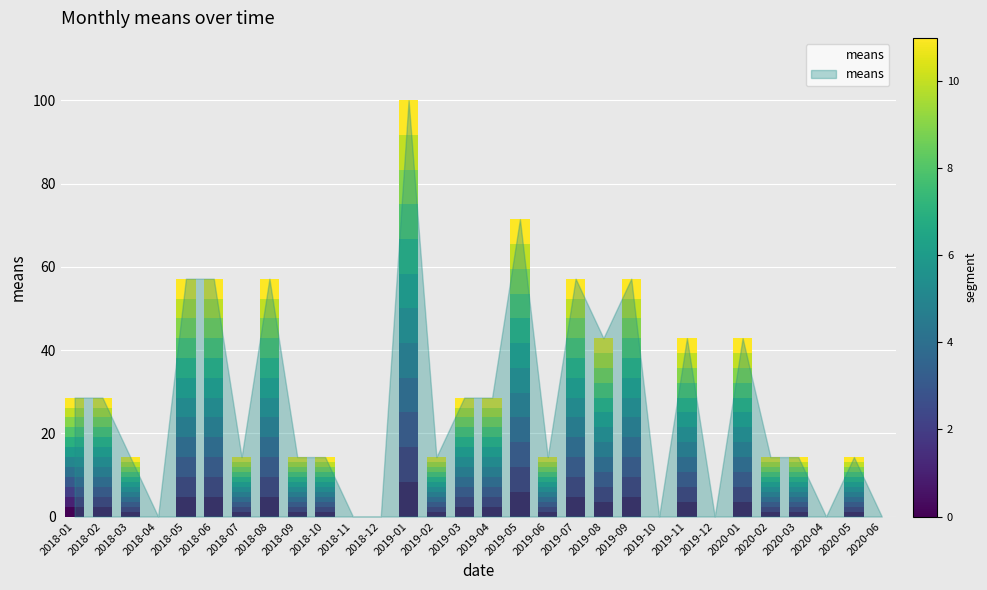

At which label does the data first exceed 14?

2018-01